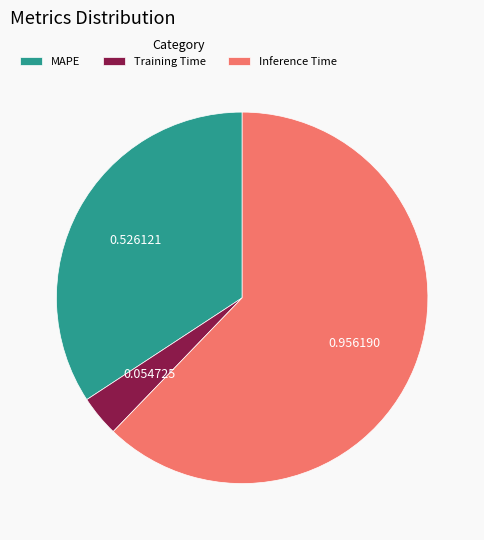

True or false: Training Time accounts for 14% of the total.

False